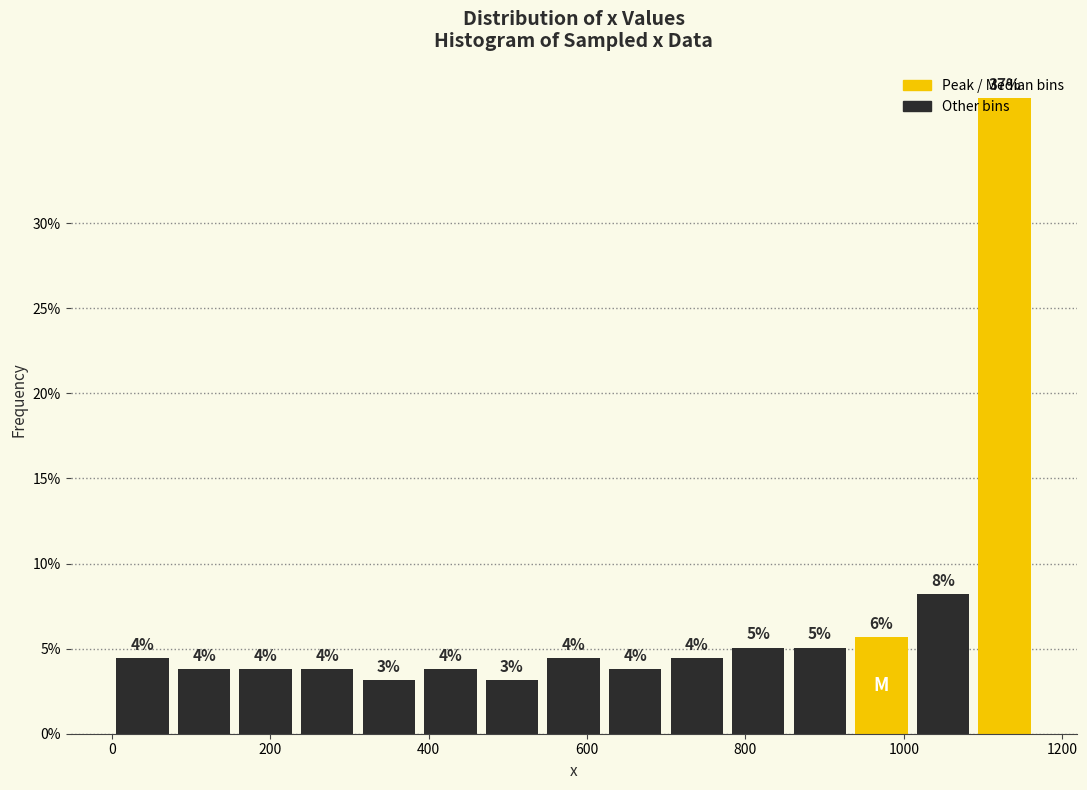

Around what value on the x-axis is the tallest bar? Give the approximate position of its centre, as read against the axis.

1120